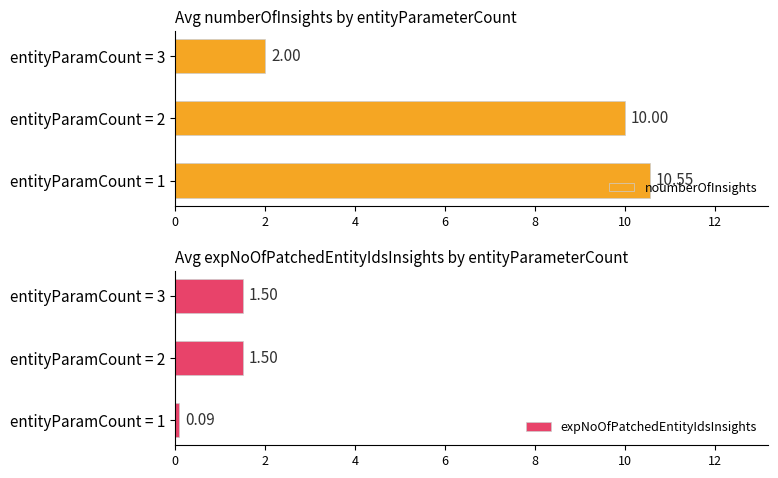

What is the sum of the expNoOfPatchedEntityIdsInsights values at entityParamCount = 2 and entityParamCount = 1?

1.6